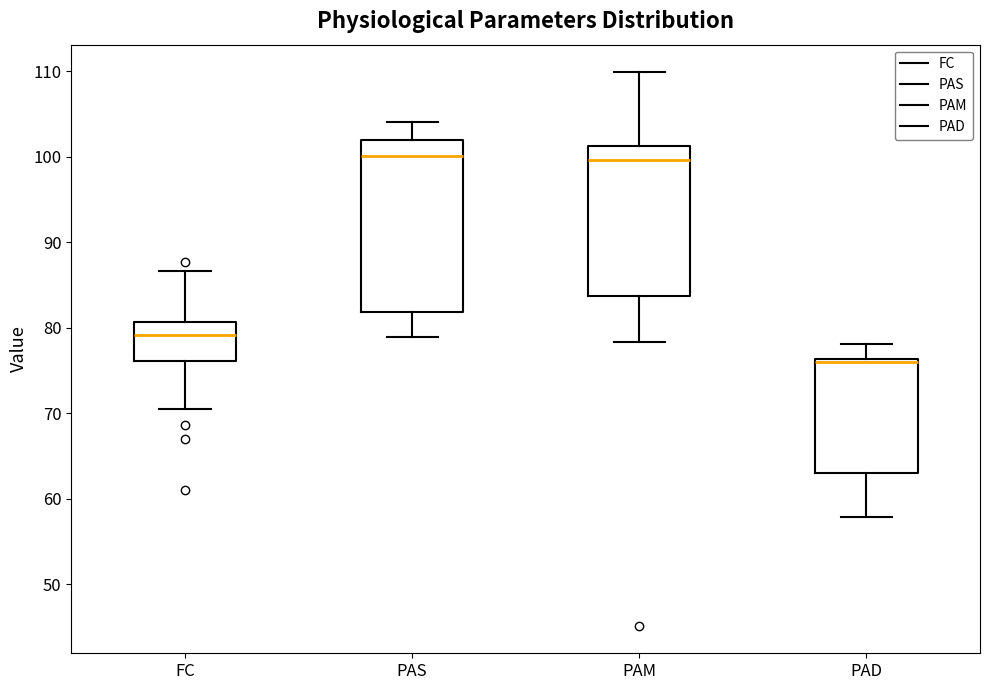

Reading left to right, transcribe this box plot: for each box, give where its median line is, the range the box spans, and where its two whiskers end, as read against the y-axis. The values are not printed on the chart, so give them approximately, as read against the axis.

FC: median 79, box 76 to 81, whiskers 70 to 87
PAS: median 100, box 82 to 102, whiskers 79 to 104
PAM: median 100, box 84 to 101, whiskers 78 to 110
PAD: median 76, box 63 to 76, whiskers 58 to 78